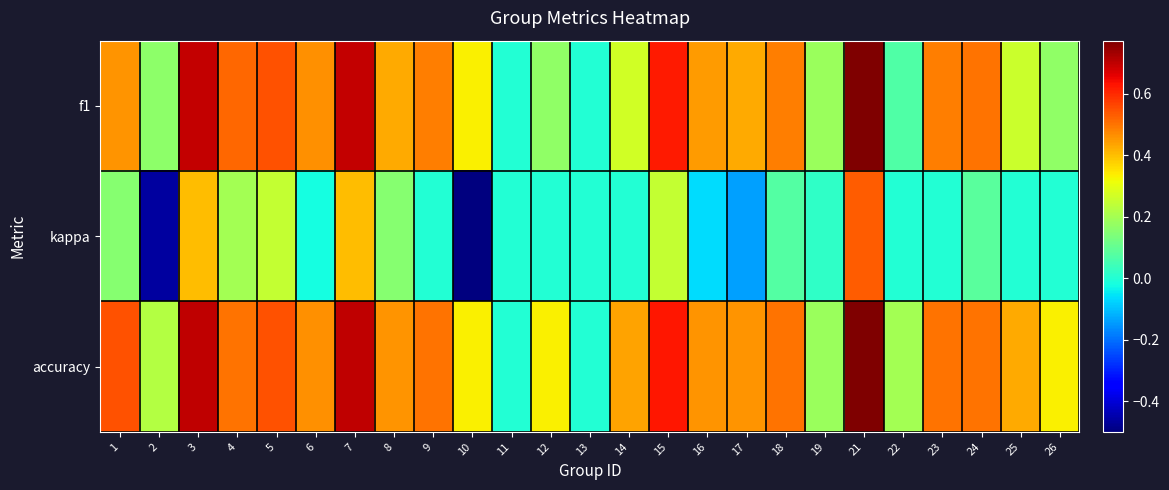

Reading left to right, transcribe all the data shown in this chart.

f1: 1=0.5	2=0.2	3=0.7	4=0.5	5=0.5	6=0.5	7=0.7	8=0.4	9=0.5	10=0.3	11=0.0	12=0.2	13=0.0	14=0.3	15=0.6	16=0.4	17=0.4	18=0.5	19=0.2	21=0.8	22=0.1	23=0.5	24=0.5	25=0.3	26=0.2
kappa: 1=0.2	2=-0.5	3=0.4	4=0.2	5=0.2	6=-0.0	7=0.4	8=0.2	9=0.0	10=-0.5	11=0.0	12=0.0	13=0.0	14=0.0	15=0.2	16=-0.1	17=-0.1	18=0.1	19=0.0	21=0.5	22=0.0	23=0.0	24=0.1	25=0.0	26=0.0
accuracy: 1=0.5	2=0.2	3=0.7	4=0.5	5=0.5	6=0.5	7=0.7	8=0.5	9=0.5	10=0.3	11=0.0	12=0.3	13=0.0	14=0.4	15=0.6	16=0.5	17=0.5	18=0.5	19=0.2	21=0.8	22=0.2	23=0.5	24=0.5	25=0.4	26=0.3